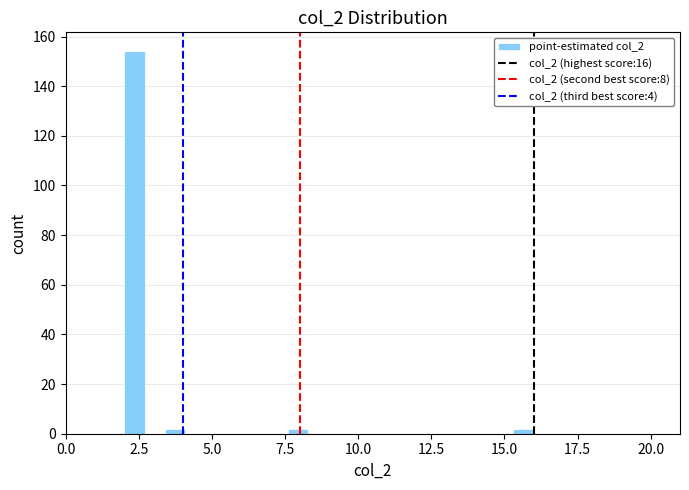

Around what value on the x-axis is the tallest bar? Give the approximate position of its centre, as read against the axis.

2.5